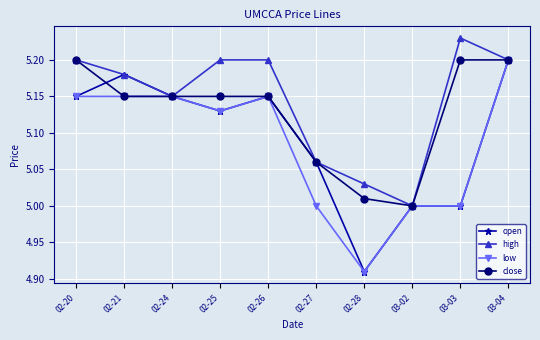

At which category does open reach its first local peak?

02-21